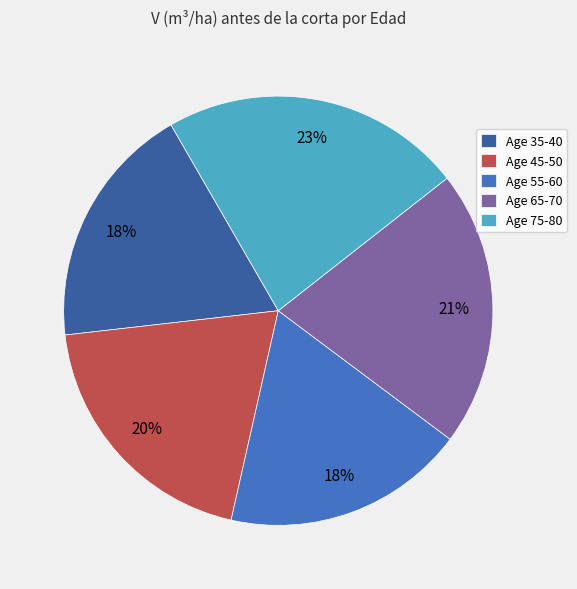

How many segments does this pie chart have?

5